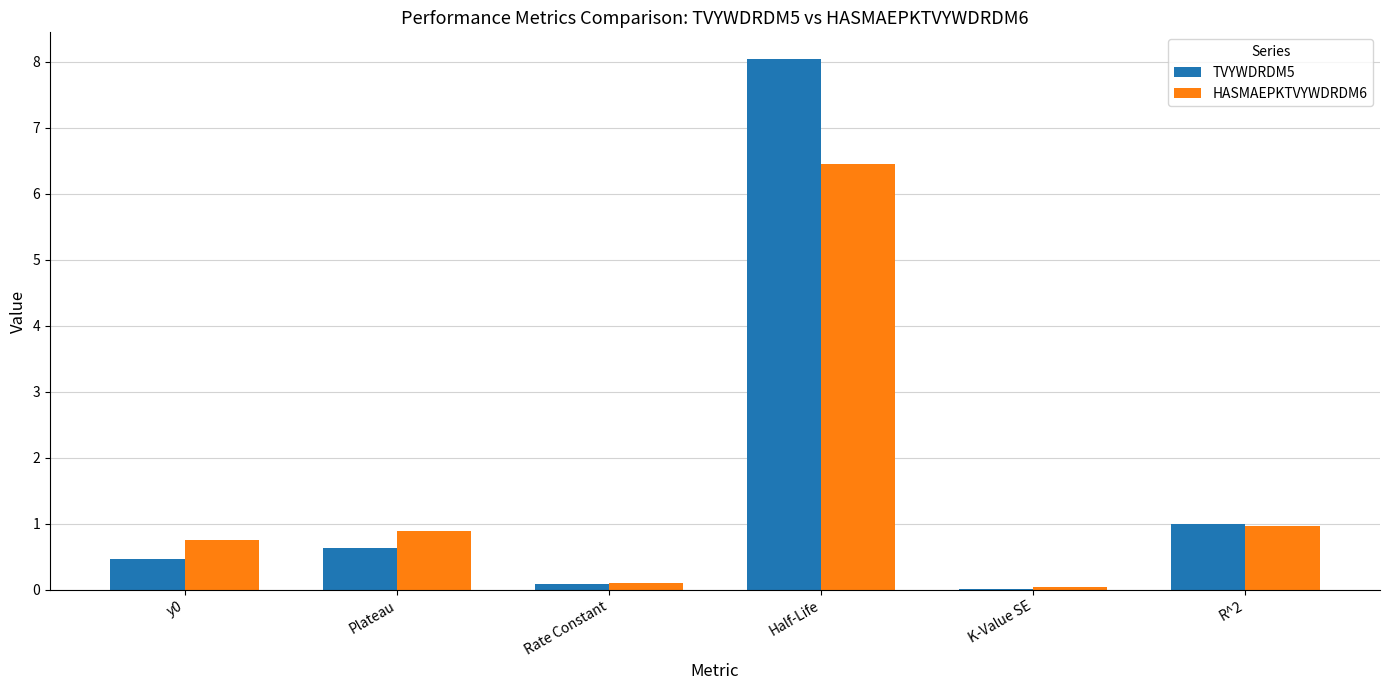

What is the total value across all series at R^2?

2.0